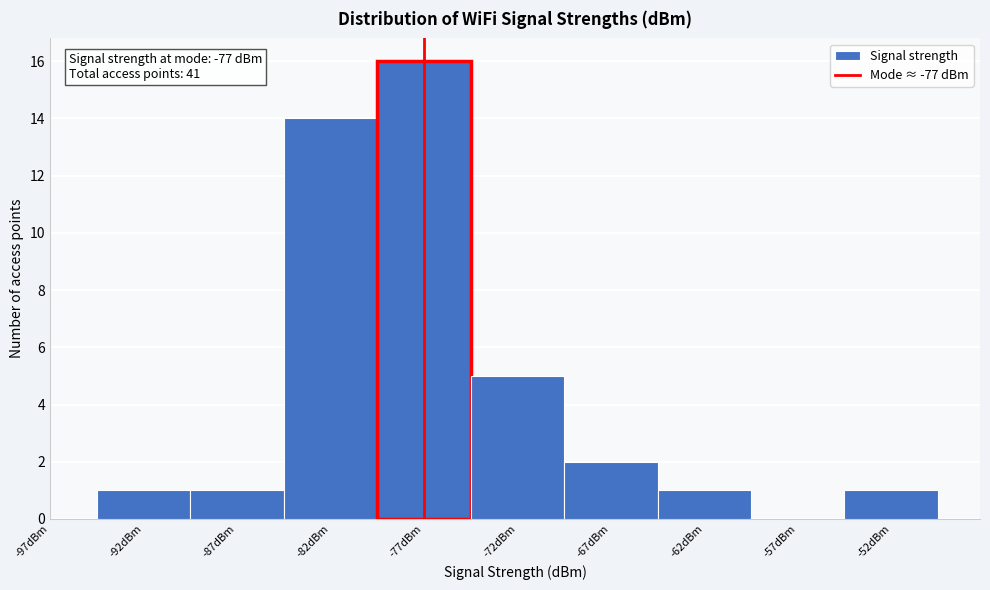

Which range on the x-axis has the tallest bar?

-79.5 to -74.5